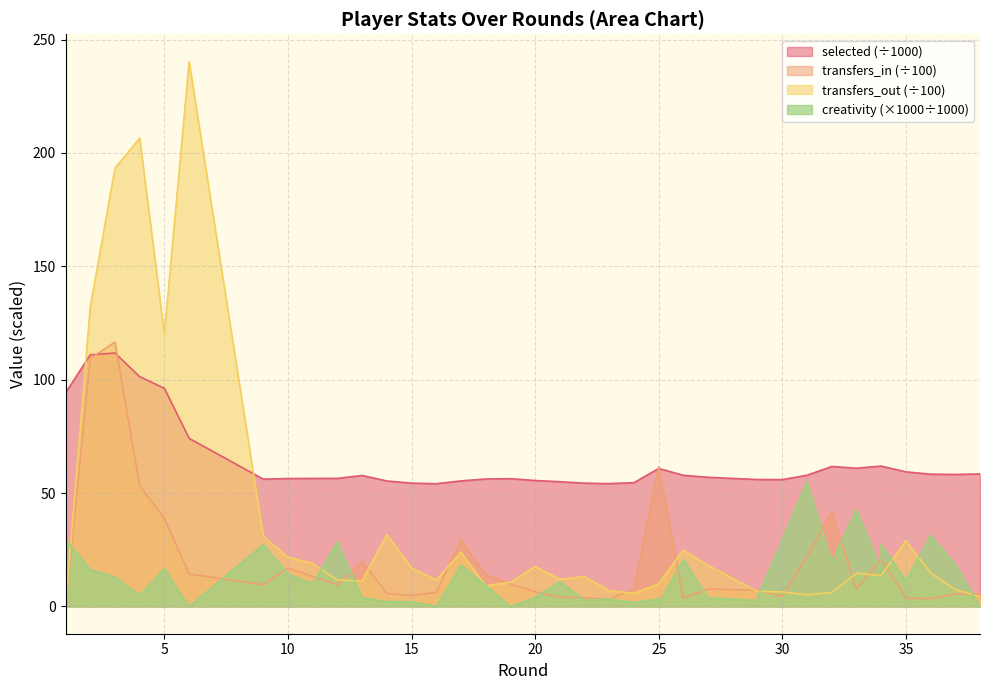

Which series has the largest total across all categories?

selected